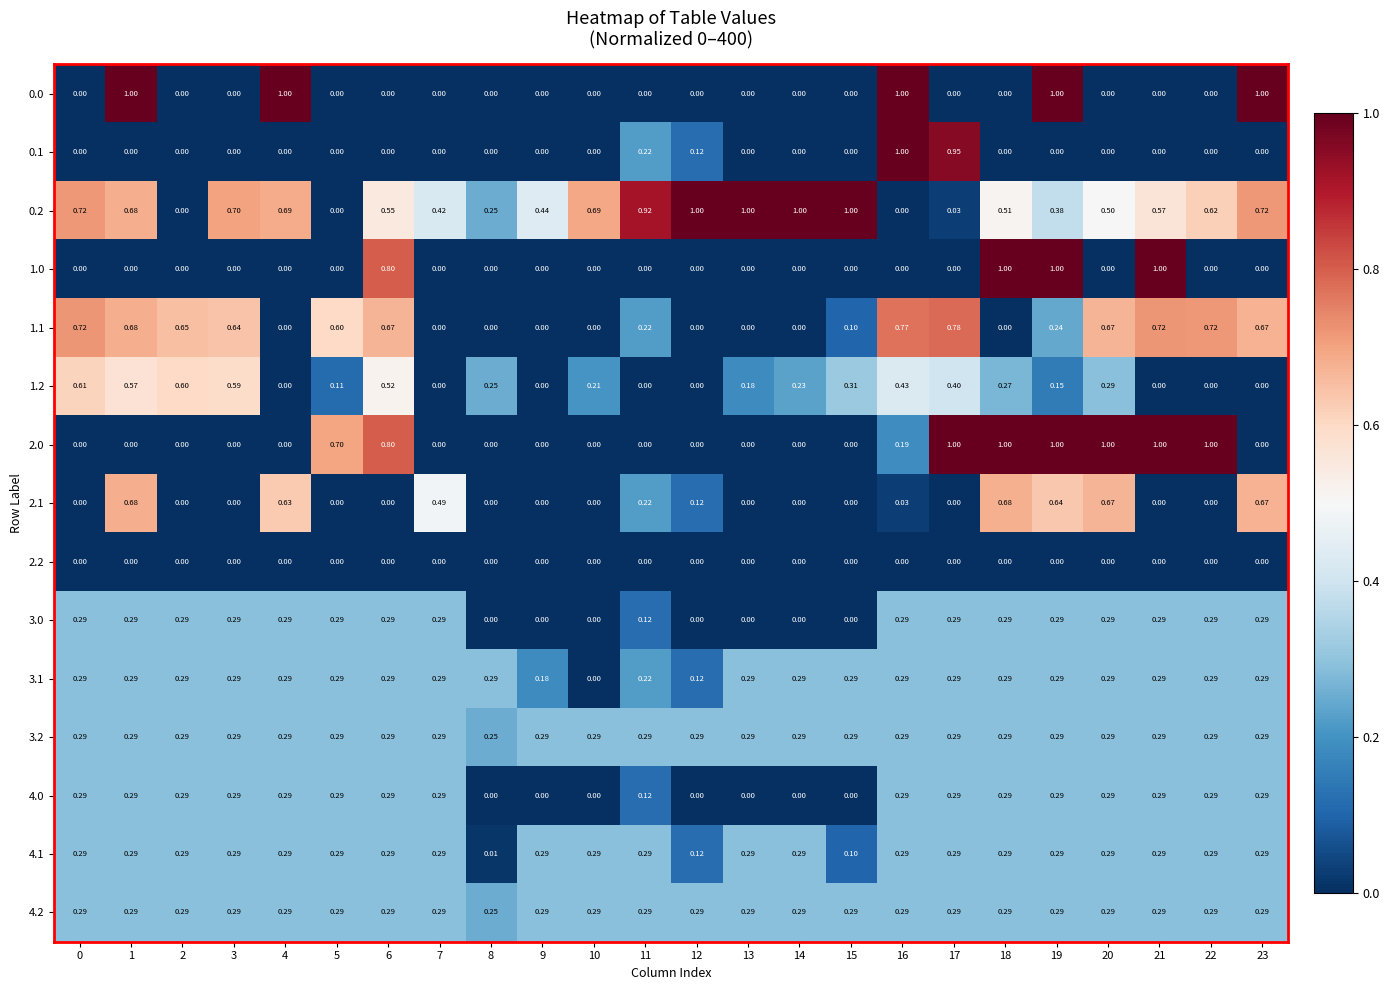

At 14, list the series in order from smallest to largest.

0.0, 0.1, 1.0, 1.1, 2.0, 2.1, 2.2, 3.0, 4.0, 1.2, 3.1, 3.2, 4.1, 4.2, 0.2